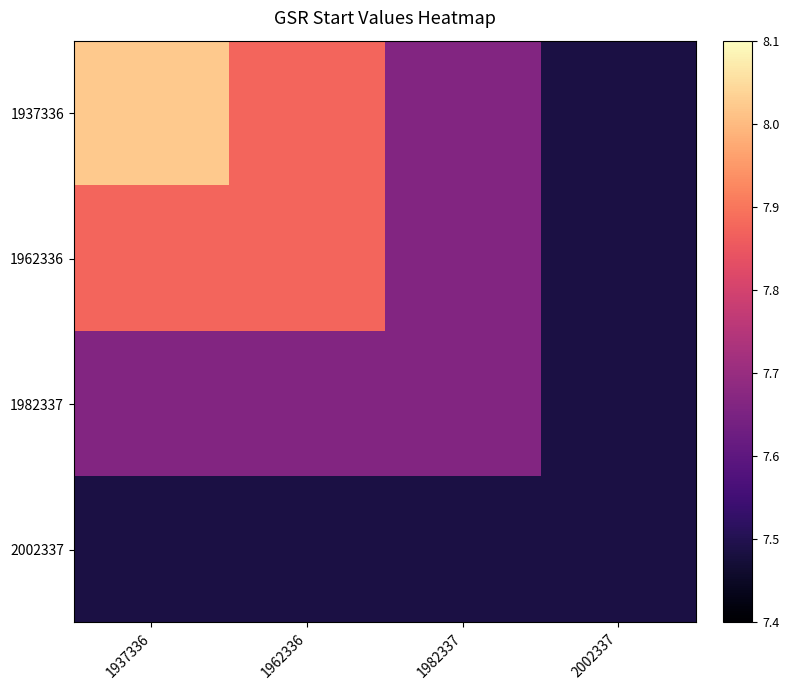

Reading right to left, list all the values displayed in this chart.

1937336: 2002337=7.5	1982337=7.7	1962336=7.9	1937336=8.0
1962336: 2002337=7.5	1982337=7.7	1962336=7.9	1937336=7.9
1982337: 2002337=7.5	1982337=7.7	1962336=7.7	1937336=7.7
2002337: 2002337=7.5	1982337=7.5	1962336=7.5	1937336=7.5